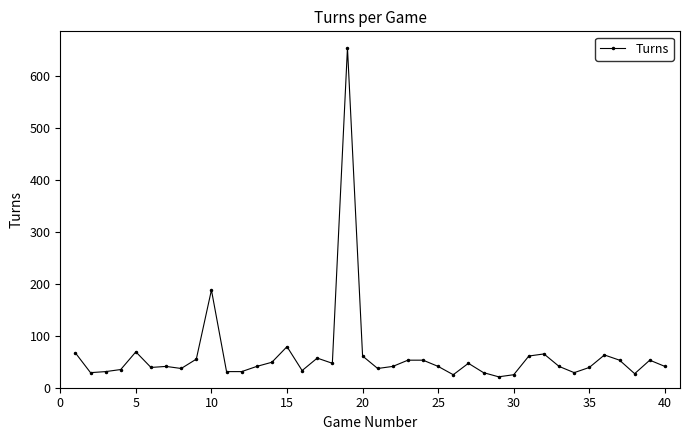

What is the smallest value displayed?

21